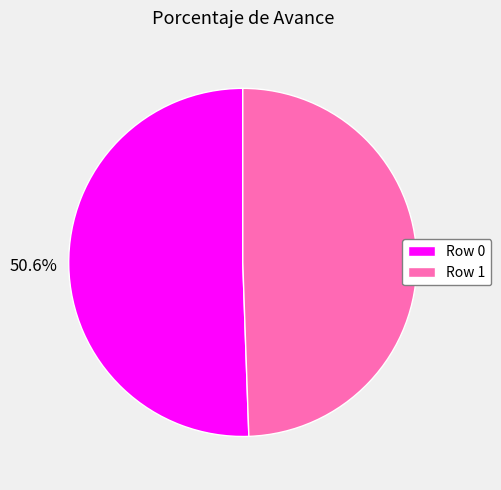

The Row 0 slice represents 37% of the pie. True or false?

False